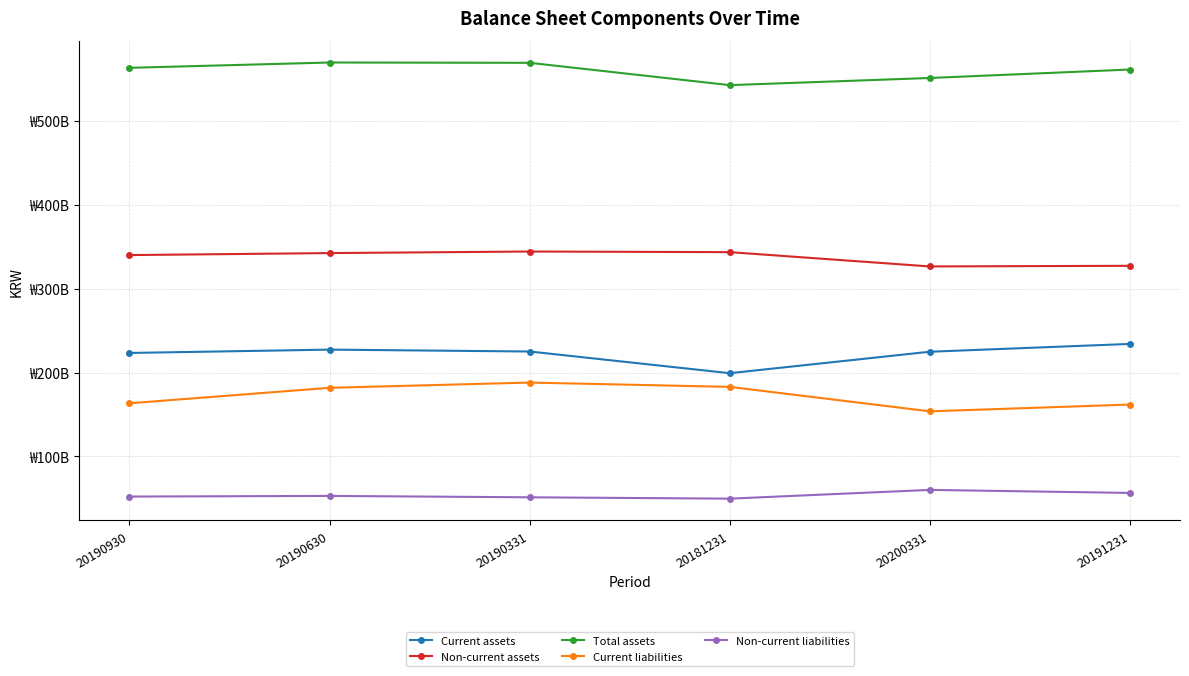

True or false: Non-current liabilities has a value of 101464810393 at 20191231.

False